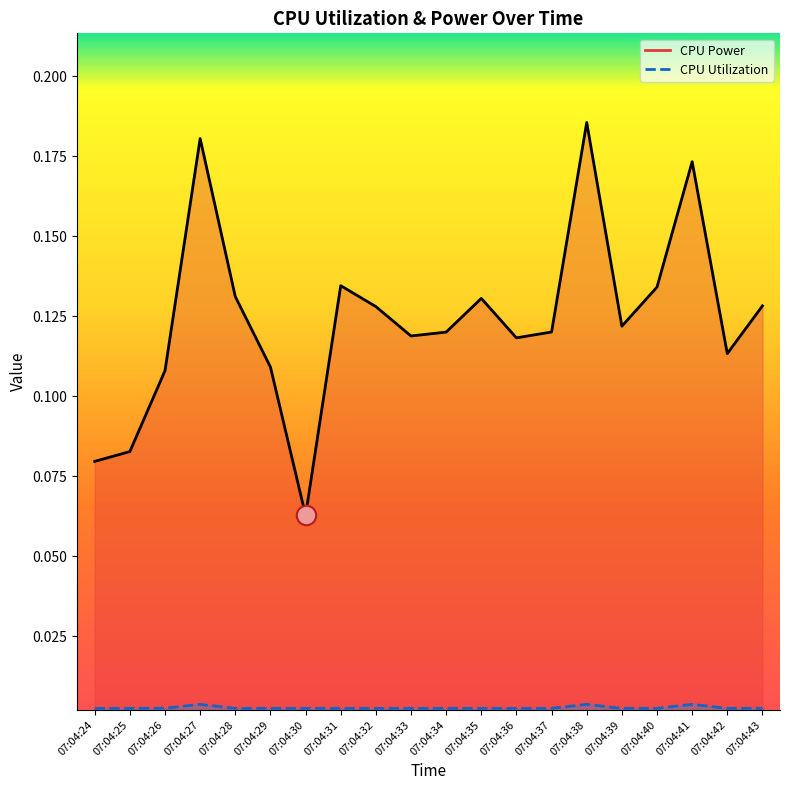

How many interior local peaks does the CPU Utilization series have?

4